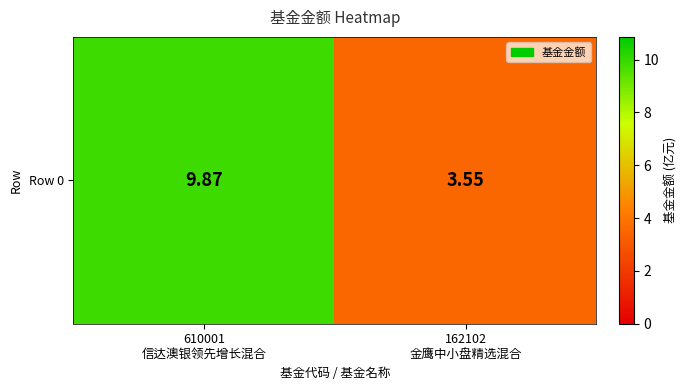

What is the sum of the values at 610001
信达澳银领先增长混合 and 162102
金鹰中小盘精选混合?

13.4